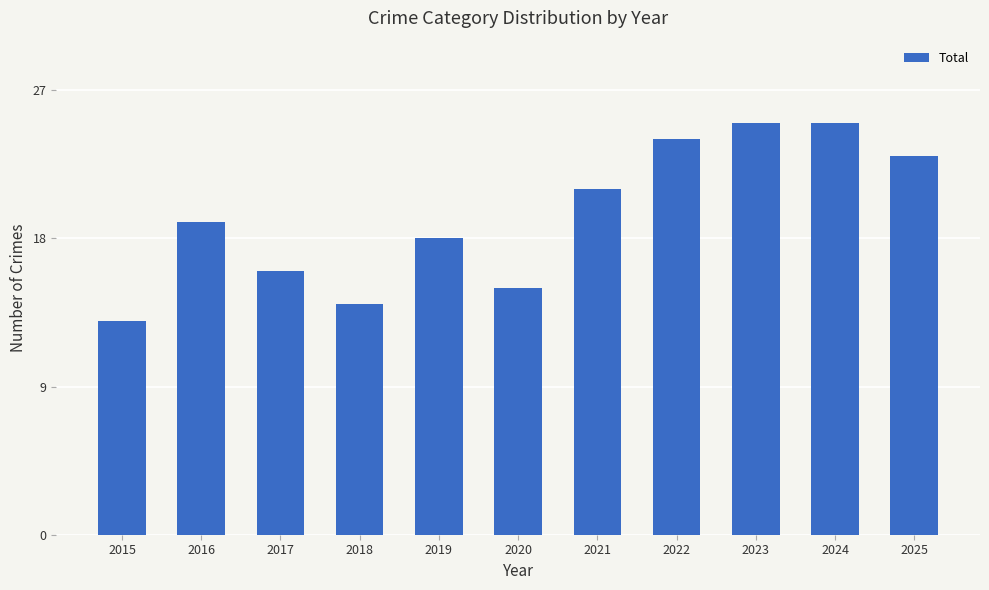

What is the sum of all values?

213